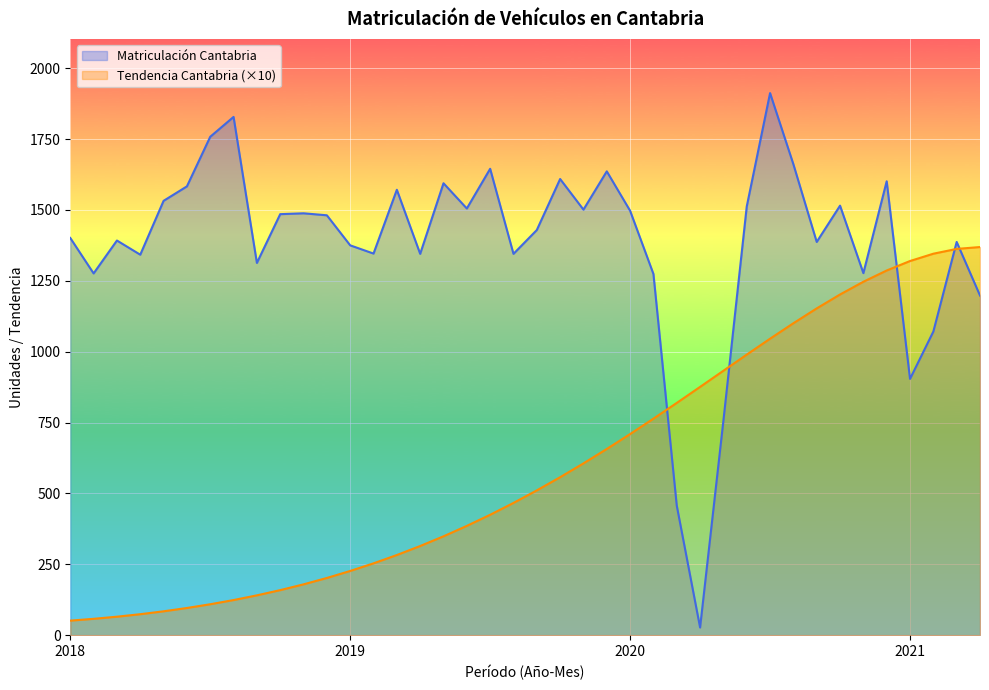

Is the value of Matriculación Cantabria at 2018-10 greater than the value of Tendencia Cantabria at 2020-8?

Yes